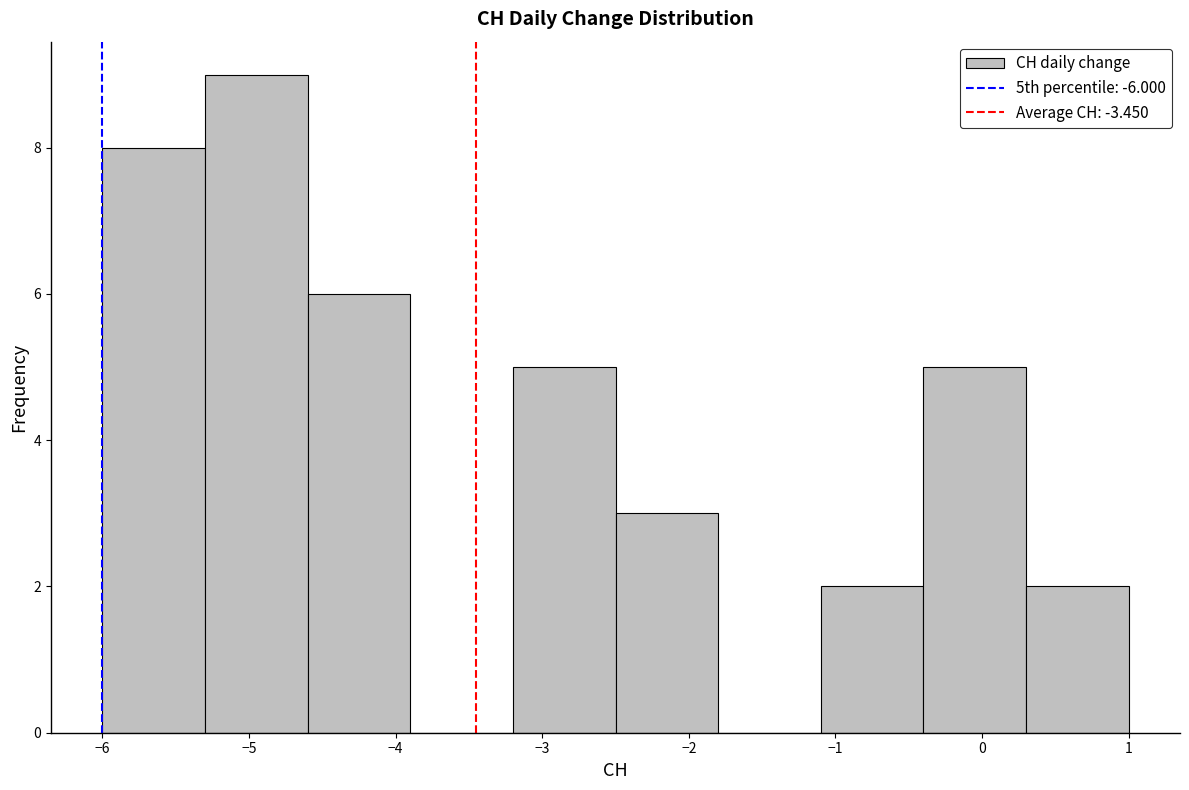

Which range on the x-axis has the tallest bar?

-5.3 to -4.6